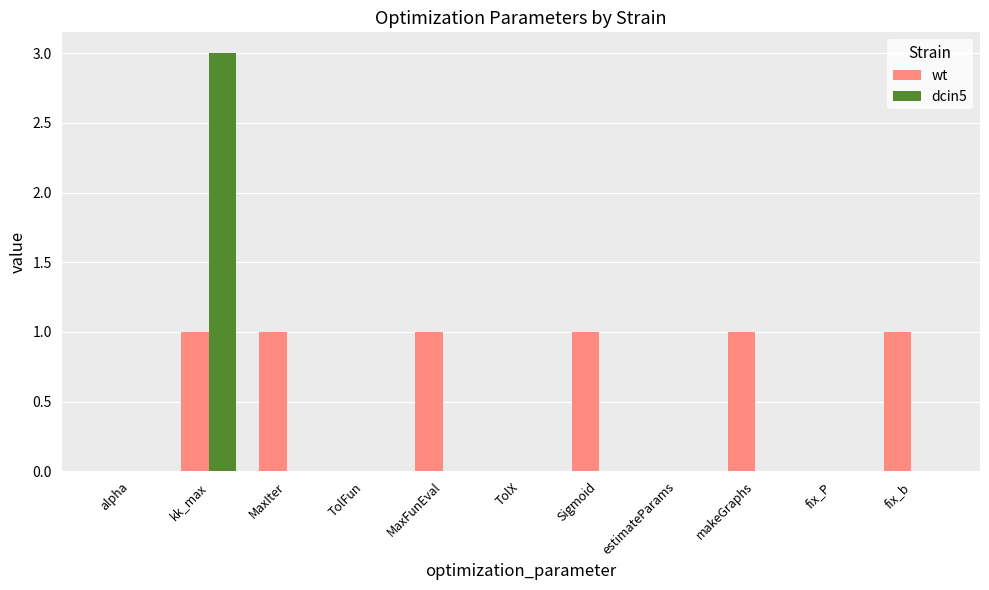

Which series has the largest total across all categories?

wt